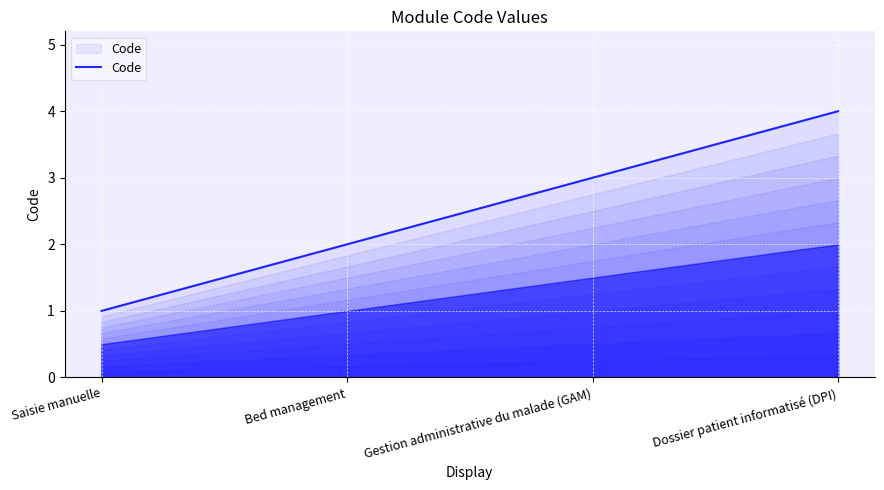

What is the ratio of the value at Dossier patient informatisé (DPI) to the value at Gestion administrative du malade (GAM)?

1.3